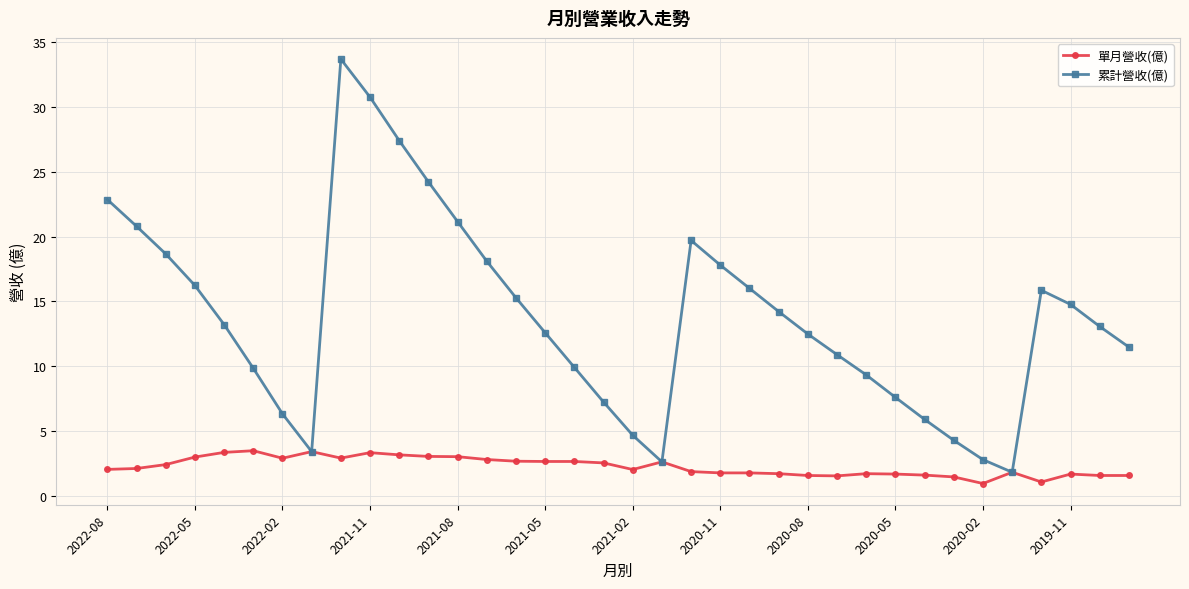

List the series in order of their overall mean, lowest first.

單月營收(億), 累計營收(億)